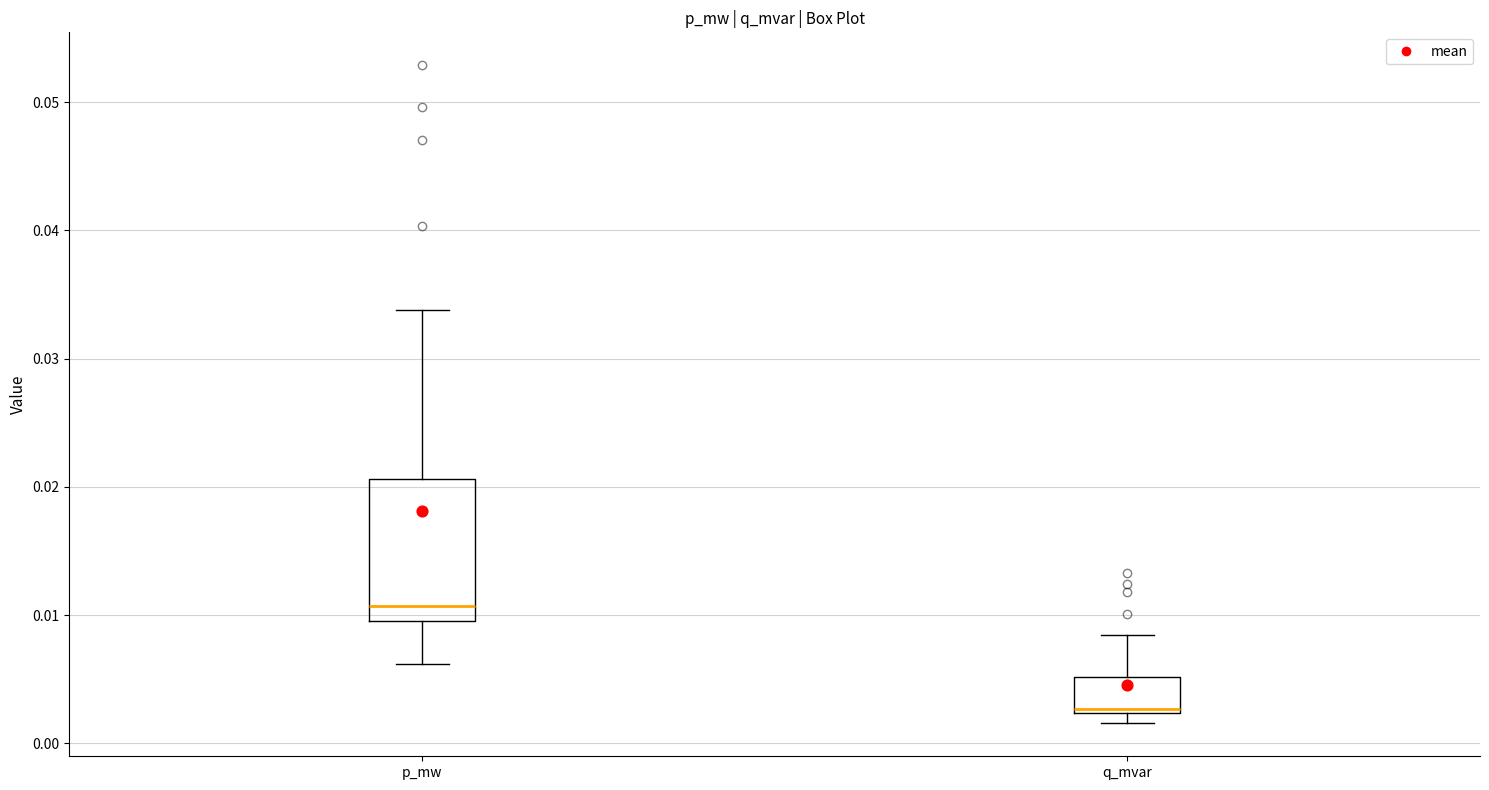

Reading left to right, transcribe this box plot: for each box, give where its median line is, the range the box spans, and where its two whiskers end, as read against the y-axis. The values are not printed on the chart, so give them approximately, as read against the axis.

p_mw: median 0.011, box 0.010 to 0.021, whiskers 0.006 to 0.034
q_mvar: median 0.003, box 0.002 to 0.005, whiskers 0.002 (just below the box's lower edge) to 0.008